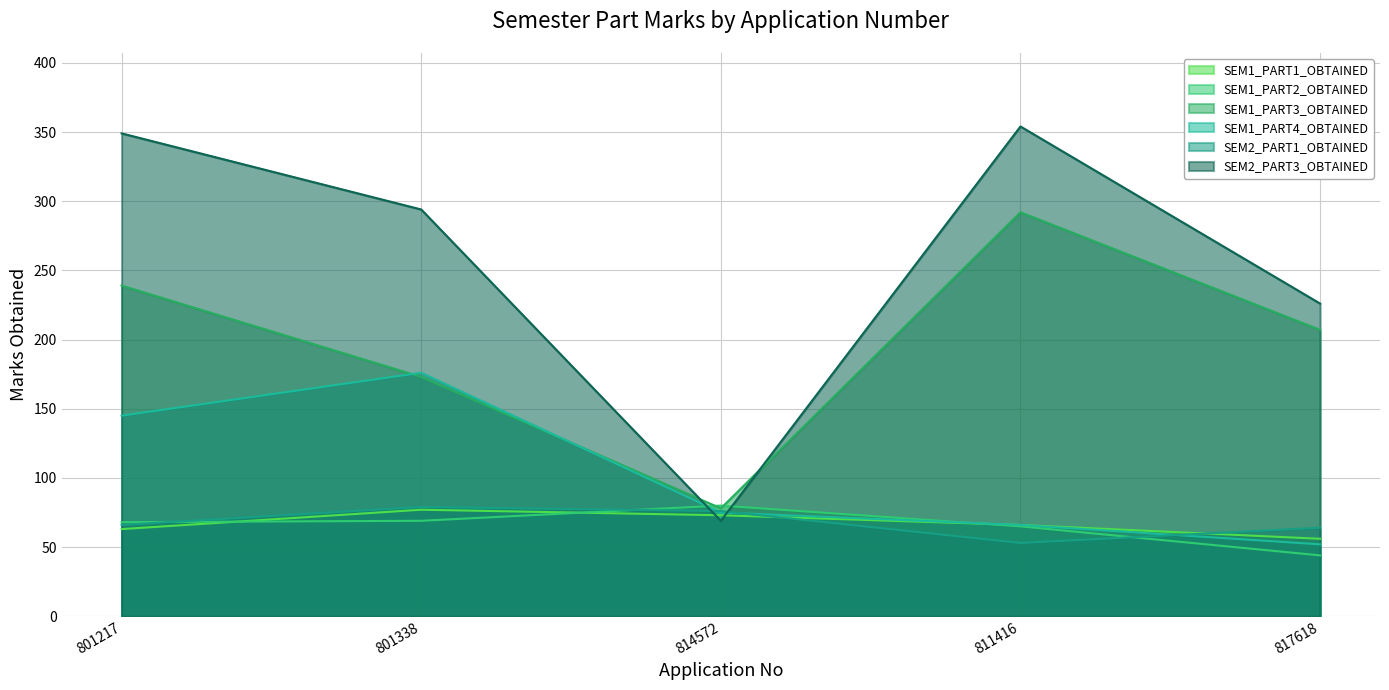

What is the lowest value of the SEM2_PART1_OBTAINED series?

53